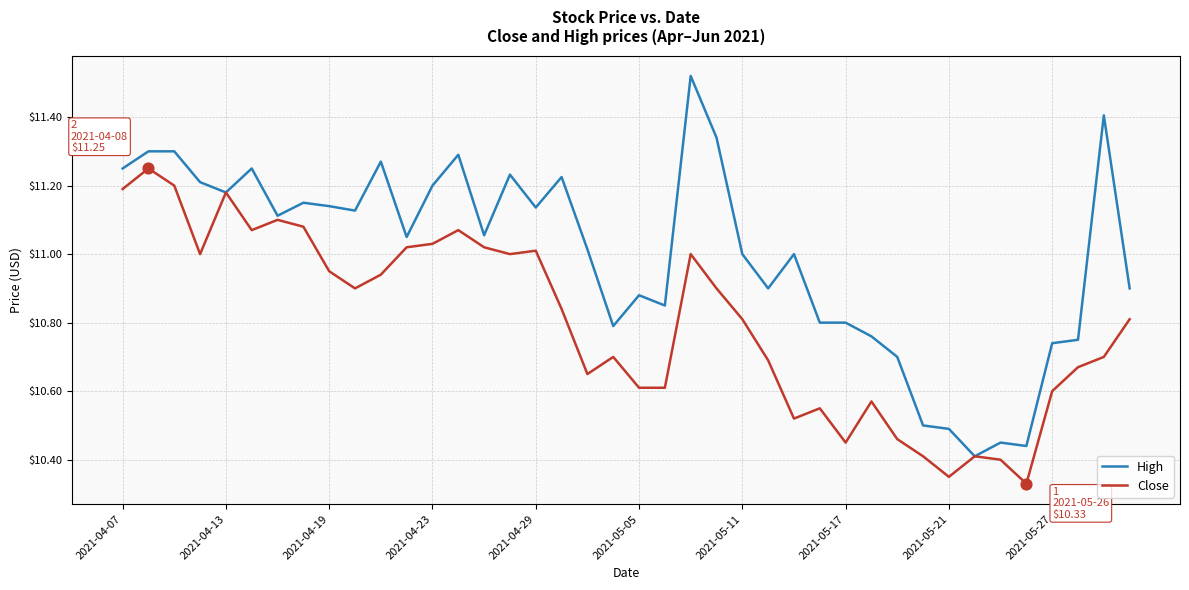

Which series has the largest total across all categories?

High